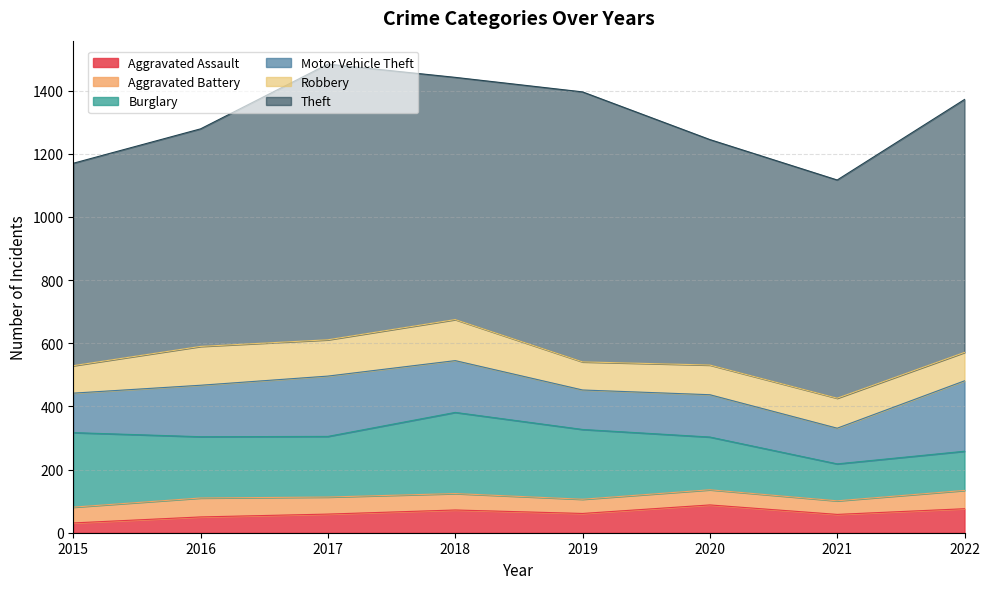

Reading left to right, what are all the values shown in this chart?

Aggravated Assault: 31	50	59	72	61	88	58	76
Aggravated Battery: 50	60	54	52	45	48	43	58
Burglary: 236	194	192	257	221	167	117	124
Motor Vehicle Theft: 125	163	191	164	125	134	113	223
Robbery: 87	123	115	130	89	94	95	90
Theft: 641	689	873	767	855	714	691	801